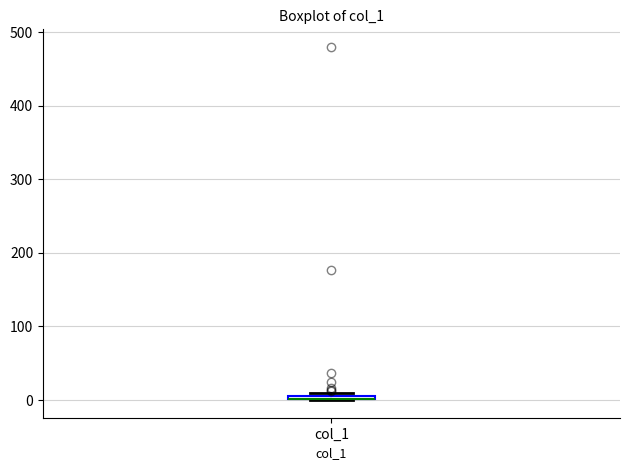

Where is the lower edge of the box for col_1 on the y-axis? The values are not printed on the chart, so give them approximately, as read against the axis.

0